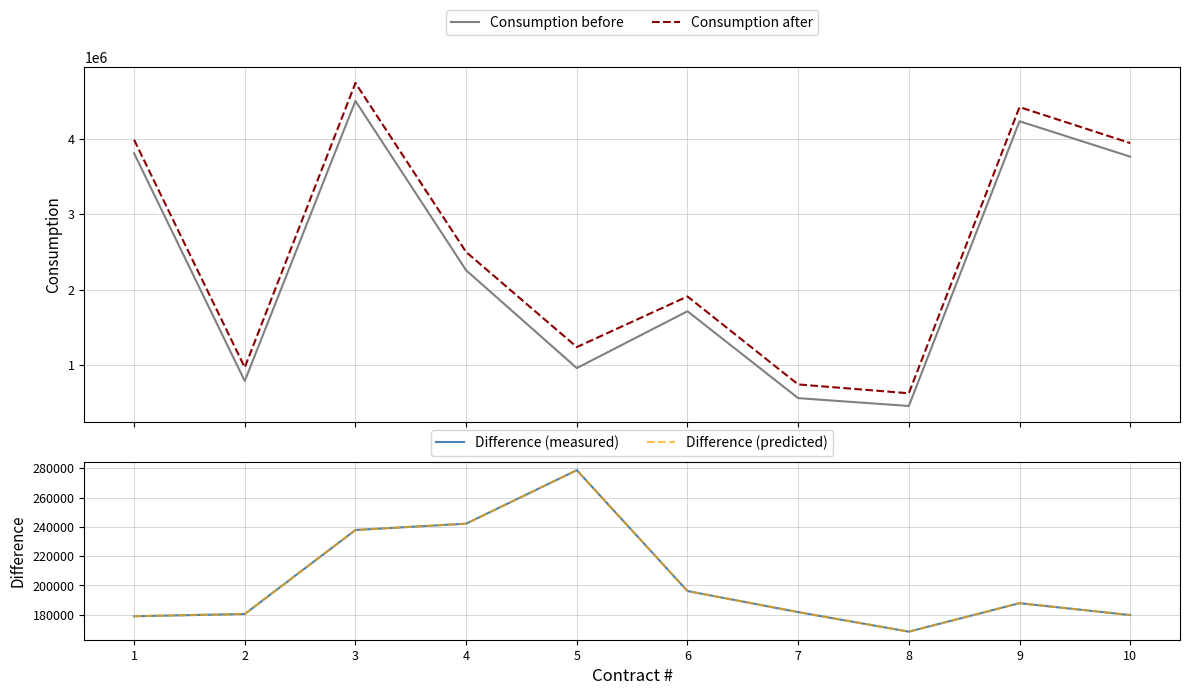

Reading left to right, transcribe all the data shown in this chart.

Consumption before: 3807559	787094	4501668	2255536	958680	1712306	560074	456132	4232206	3762942
Consumption after: 3986532	967590	4739492	2497678	1237344	1908470	741858	624586	4420078	3942715
Difference (measured): 178973	180496	237824	242142	278664	196164	181784	168454	187872	179773
Difference (predicted): 178973	180496	237824	242142	278664	196164	181784	168454	187872	179773